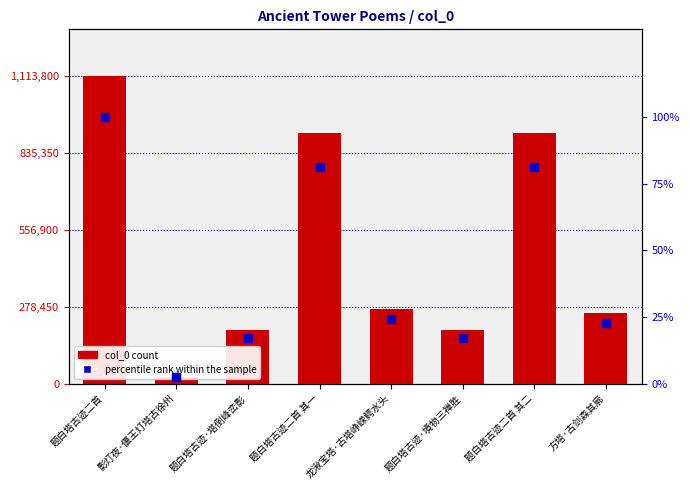

Which series contains the lowest Y value?

percentile rank within the sample